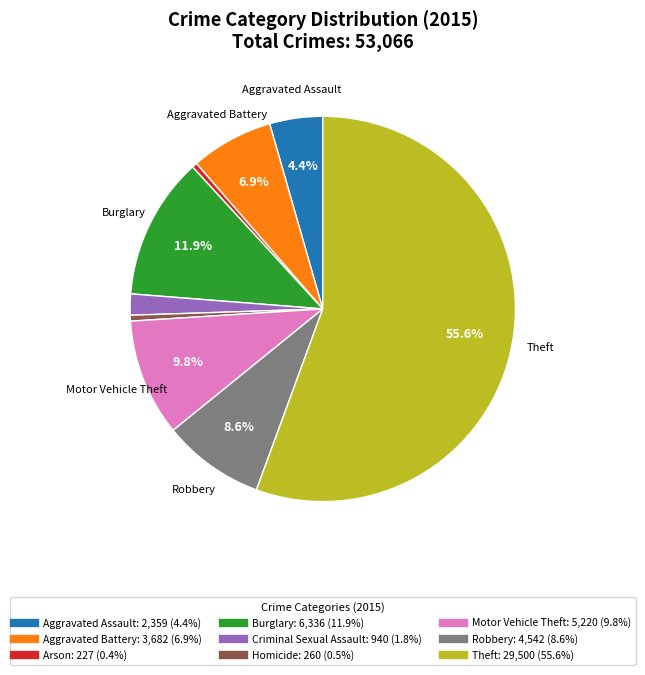

True or false: Burglary accounts for 12% of the total.

True